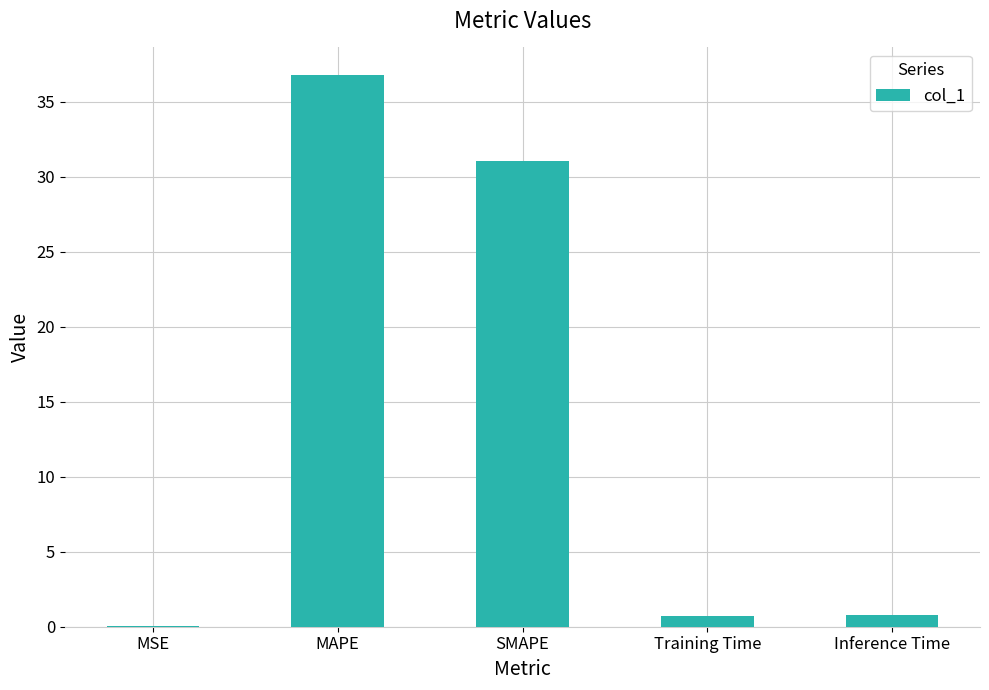

At which label is the value closest to 18?

SMAPE